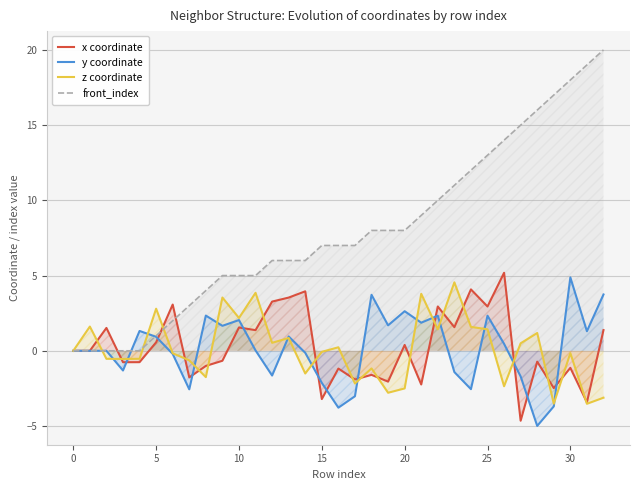

What is the minimum value shown in the chart?

-5.0